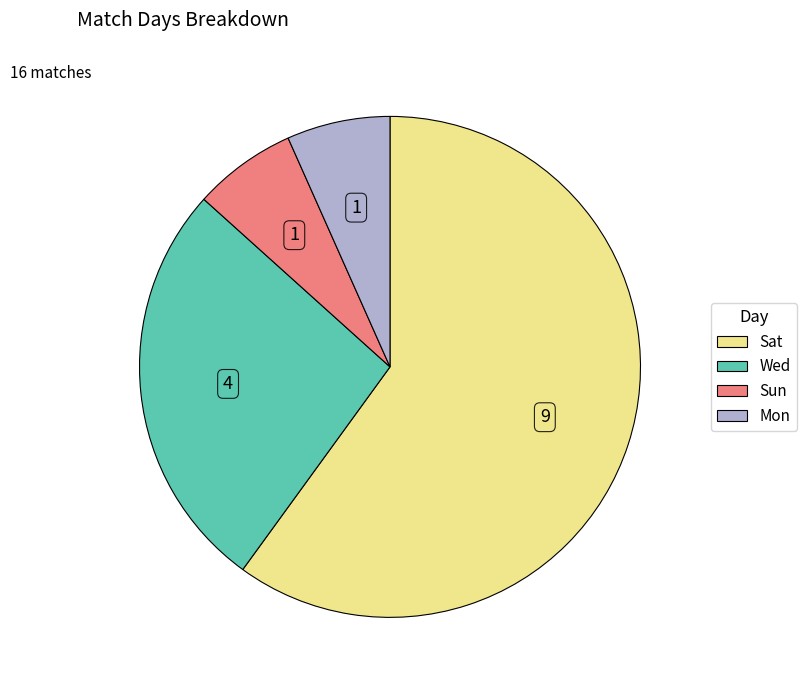

Which category has the biggest portion of the pie?

Sat